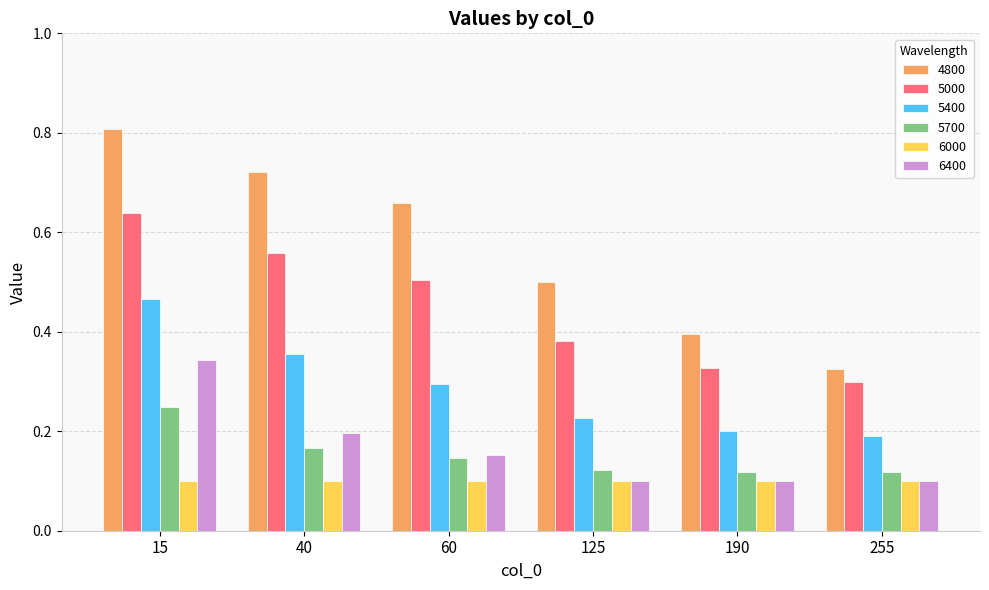

What are all the series names shown in the legend?

4800, 5000, 5400, 5700, 6000, 6400